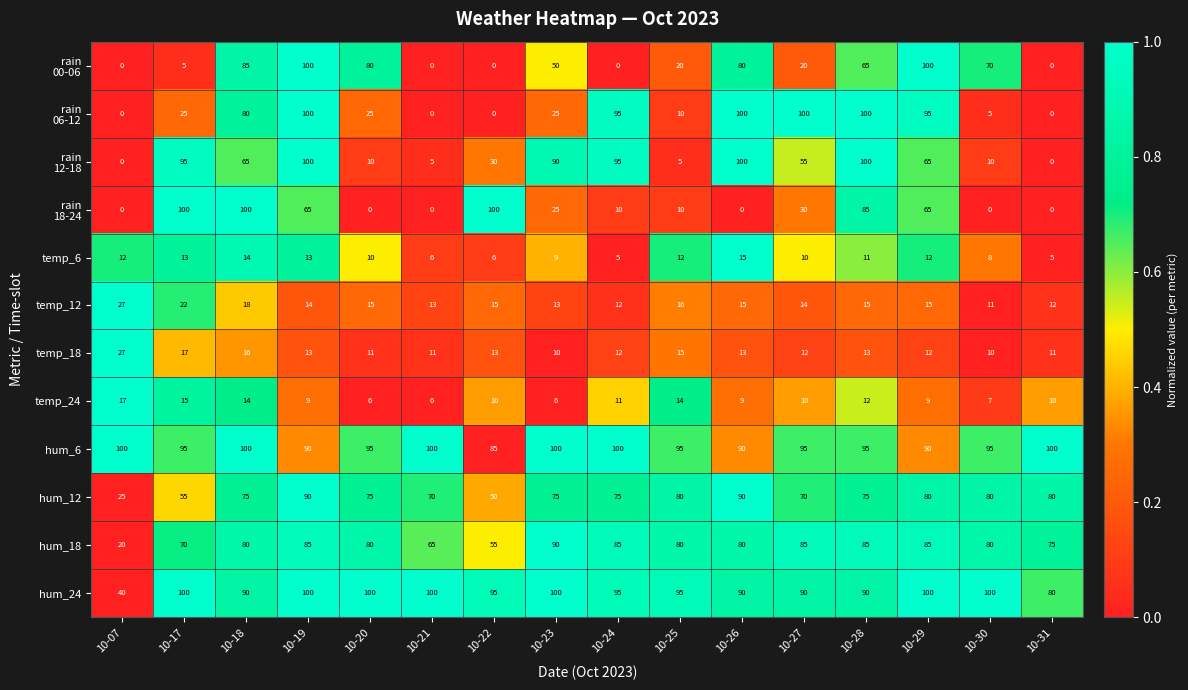

Read the hum_6 value at 10-17.

95